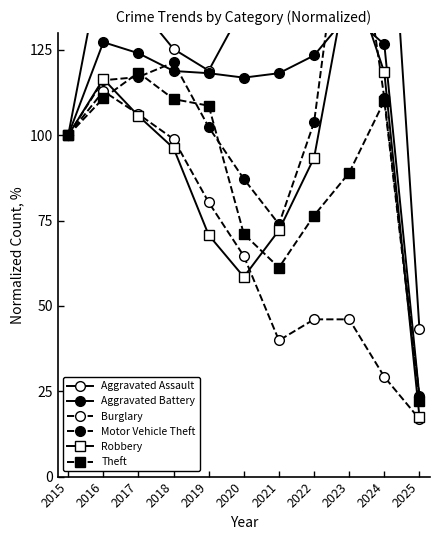

What is the average value of the Burglary series?

67.4